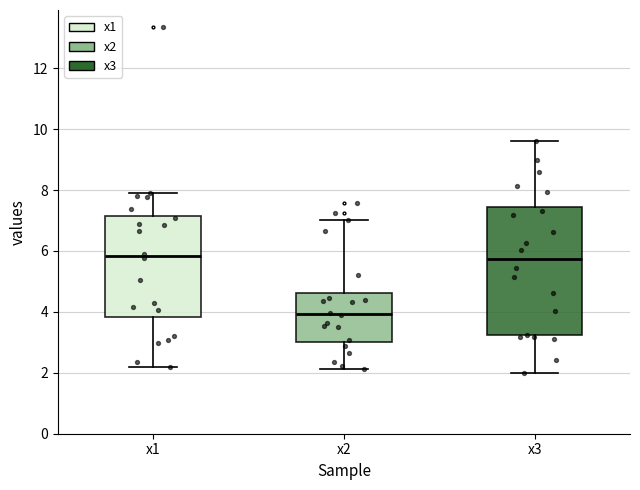

Comparing the boxes themselves (not the whiskers), which one is the tallest?

x3